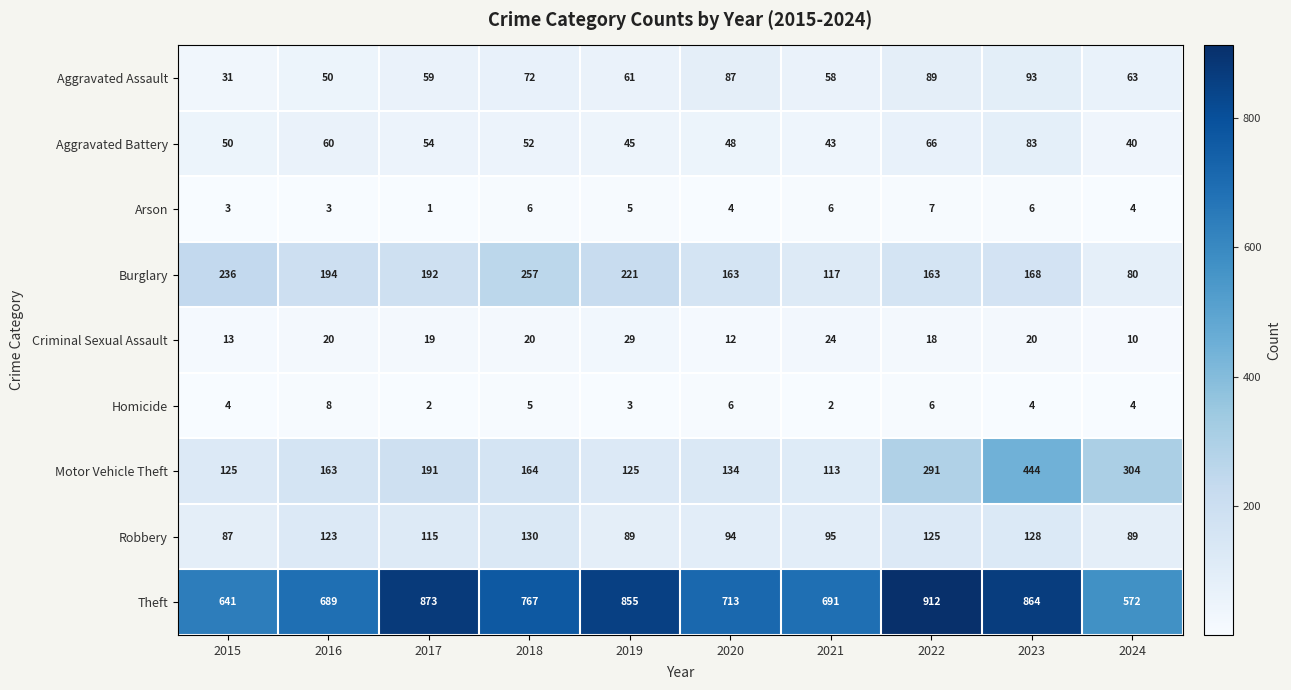

What is the difference between the second highest and minimum values in the Arson series?

5